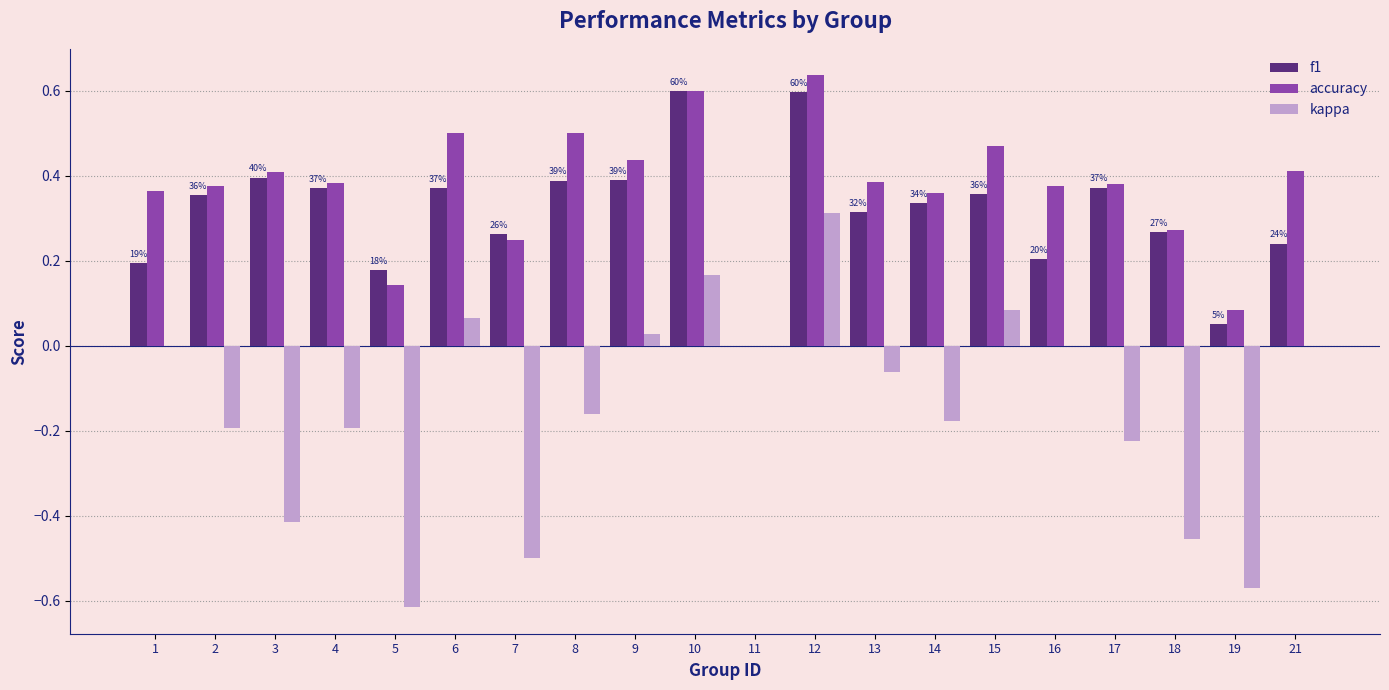

How many data points does each series have?

20